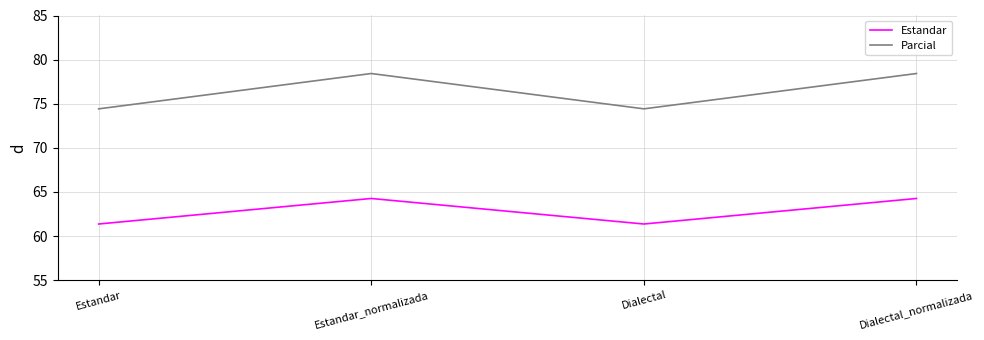

The Estandar series shows 64.3 at Dialectal_normalizada. True or false?

True